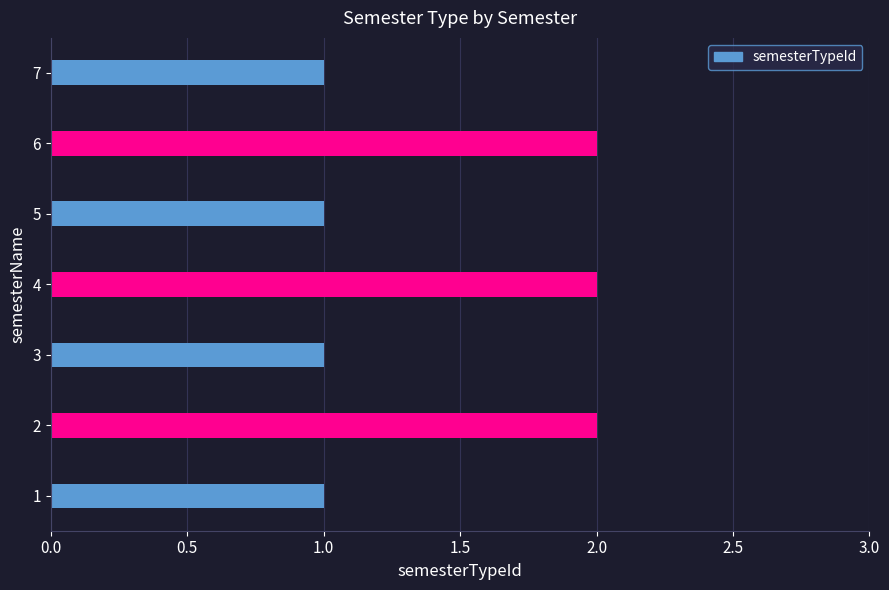

Between 7 and 4, which is larger?

4